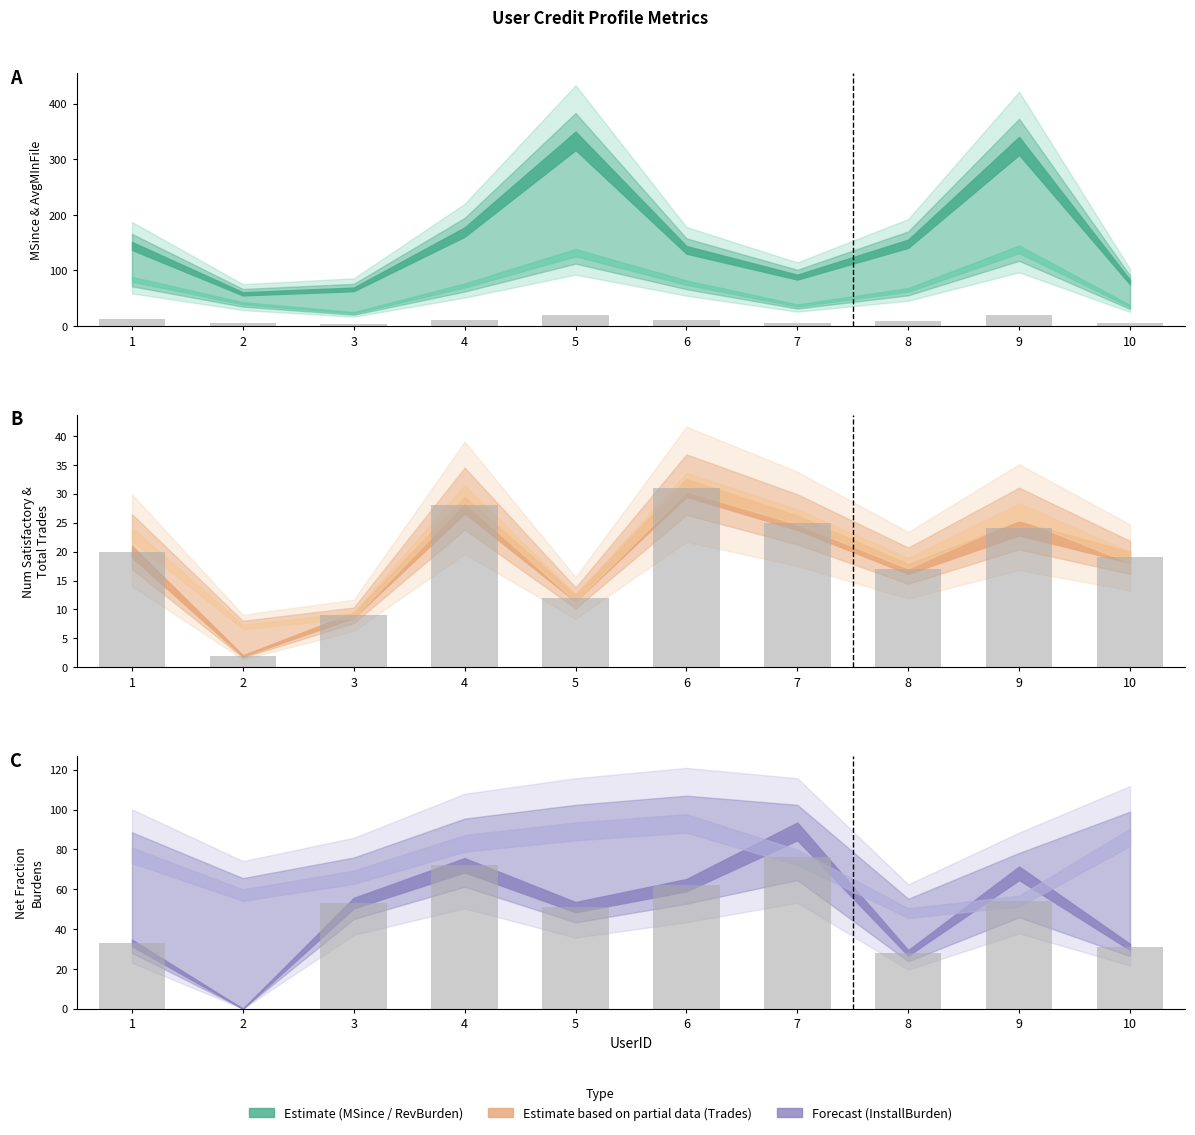

Rank the categories by AverageMInFile value from highest to lowest.

9, 5, 1, 6, 4, 8, 2, 7, 10, 3